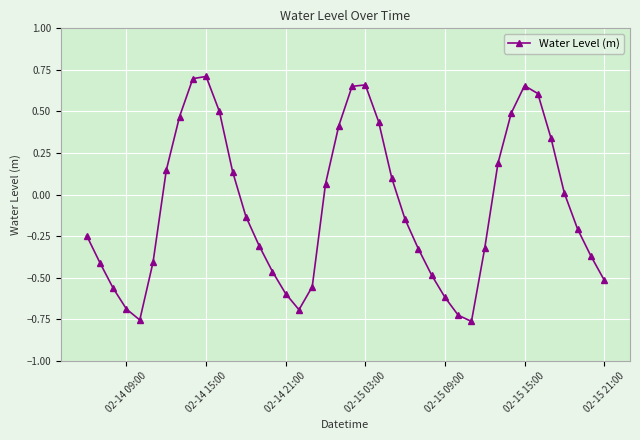

How many points are higher than both their immediate neighbors (excluding endpoints)?

3